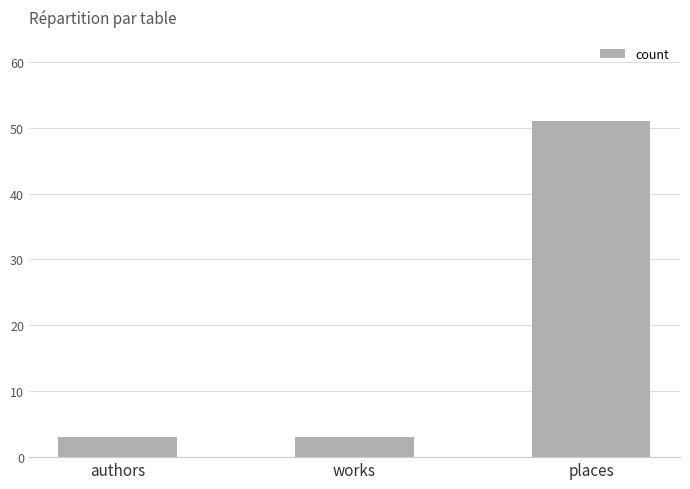

Approximately how many times larger is the value at authors compared to places?

0.1